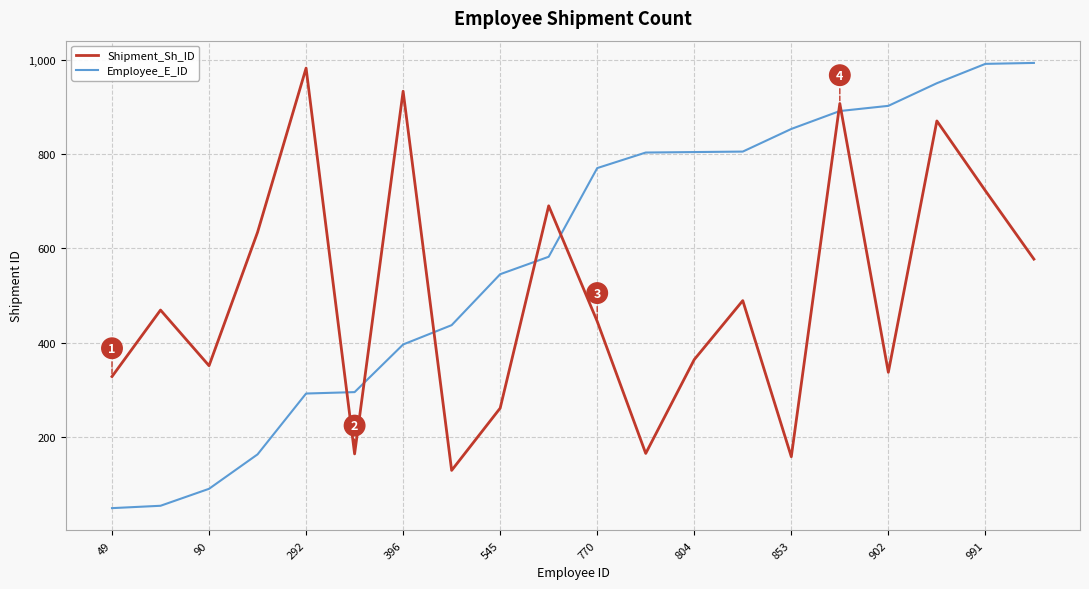

Rank the series by their average value, from lowest to highest.

Shipment_Sh_ID, Employee_E_ID